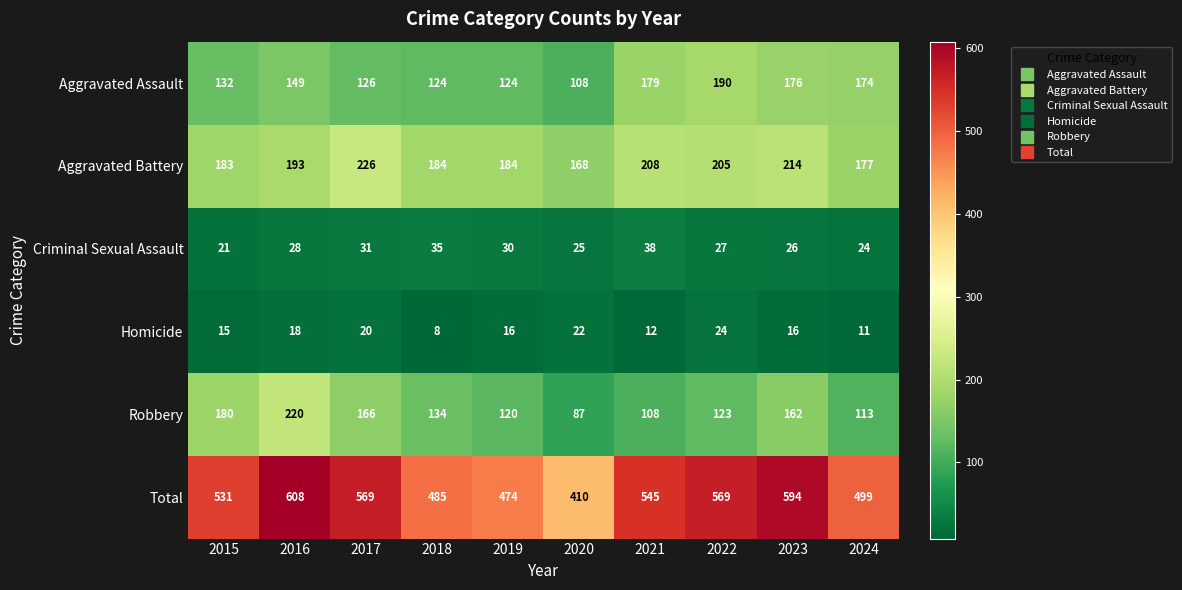

What is the difference between the second highest and second lowest values in the Aggravated Battery series?

37